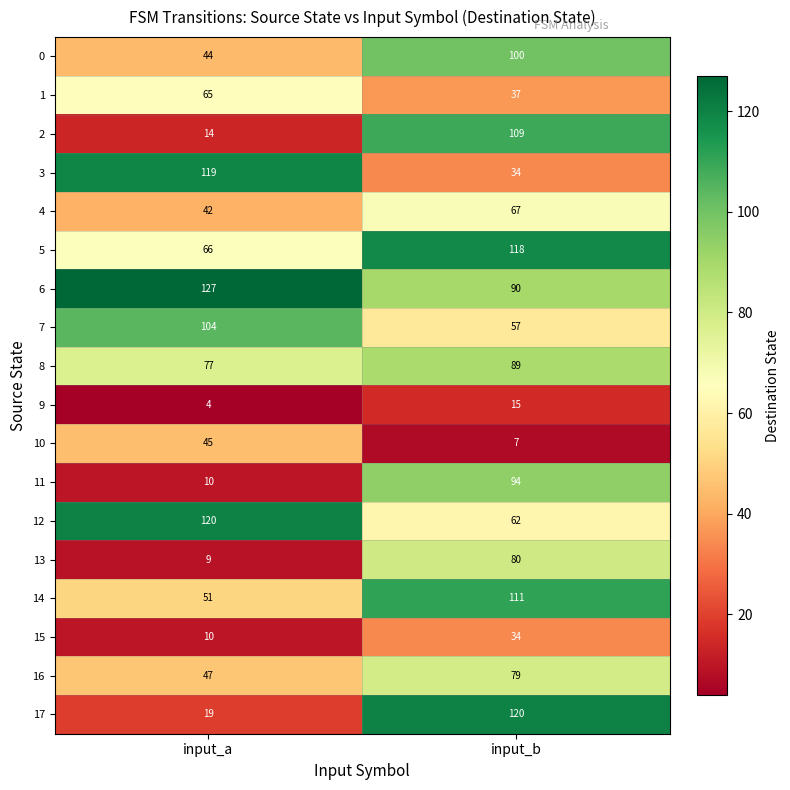

At which label is 15 closest to 22?

input_a